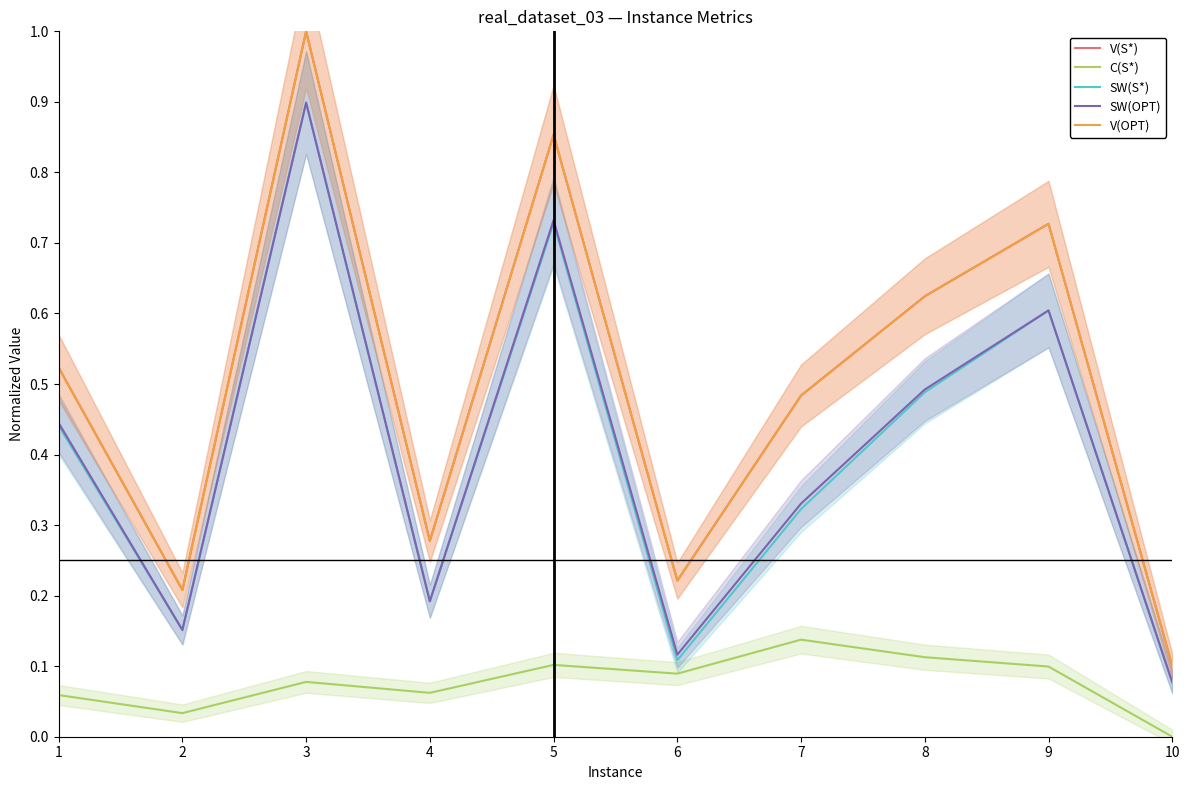

List the series in order of their peak value, highest first.

V(S*), V(OPT), SW(S*), SW(OPT), C(S*)